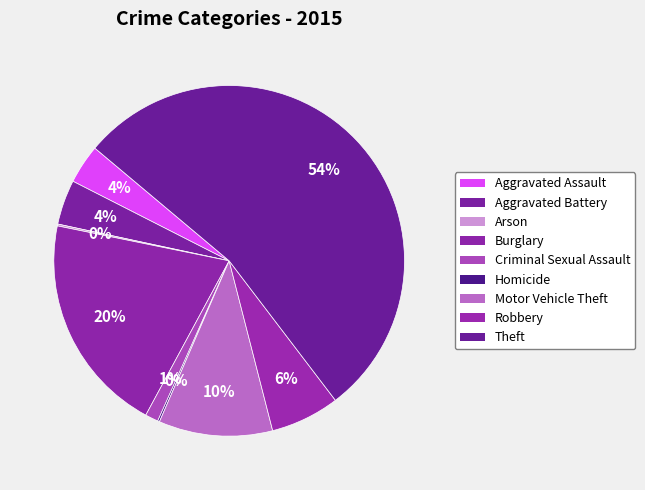

To the nearest percent, what is the difference between the Arson and Theft slice percentages?

53%